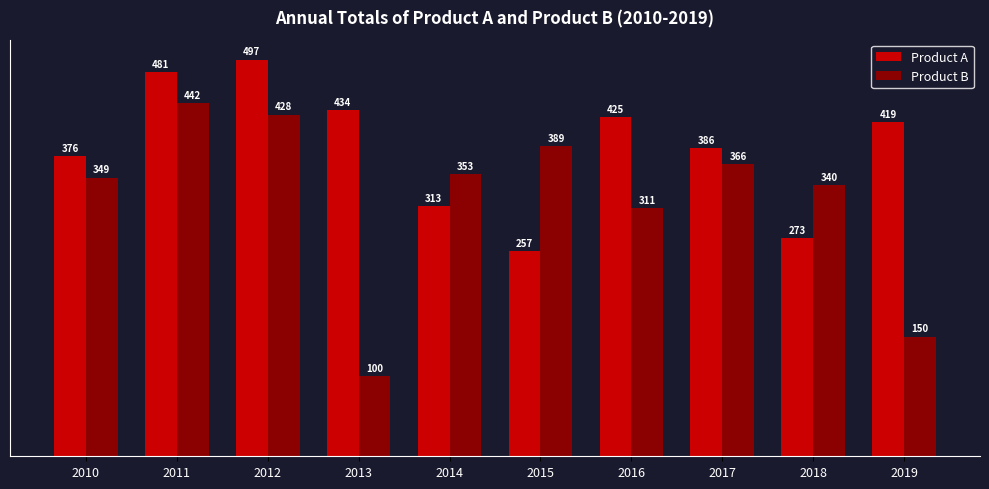

What is the value of the Product A bar at the 3rd from the left?

497